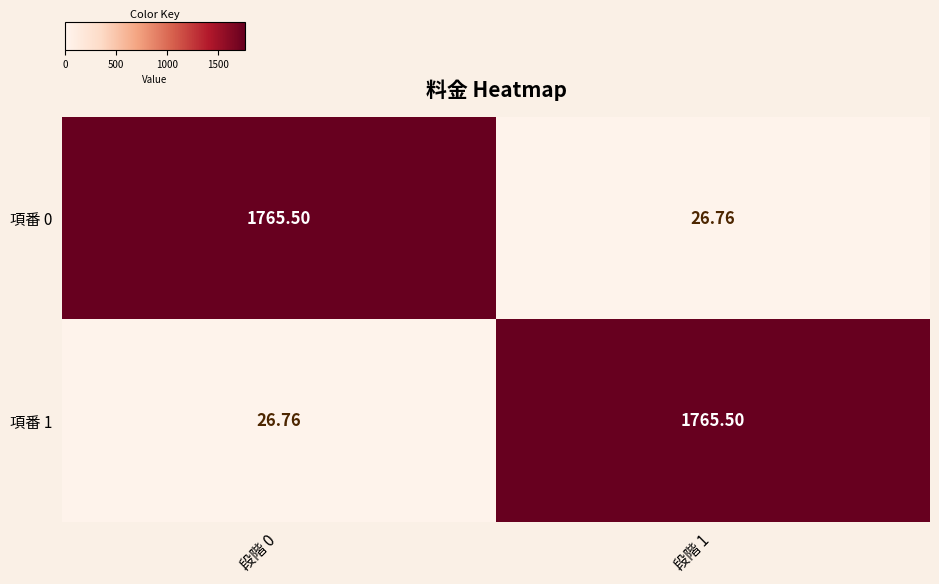

Count the number of categories in the chart.

2